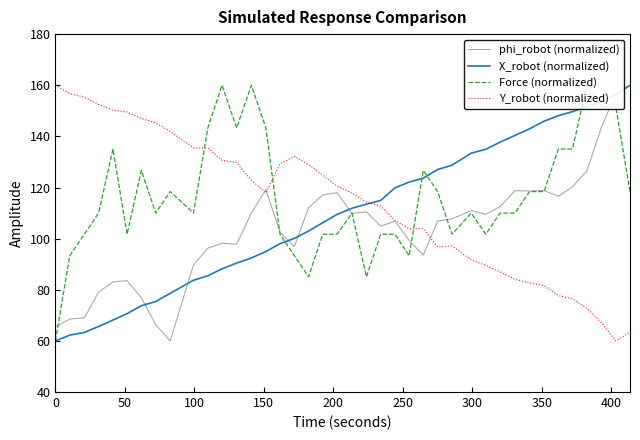

Does the chart display data point markers on the line(s)?

No